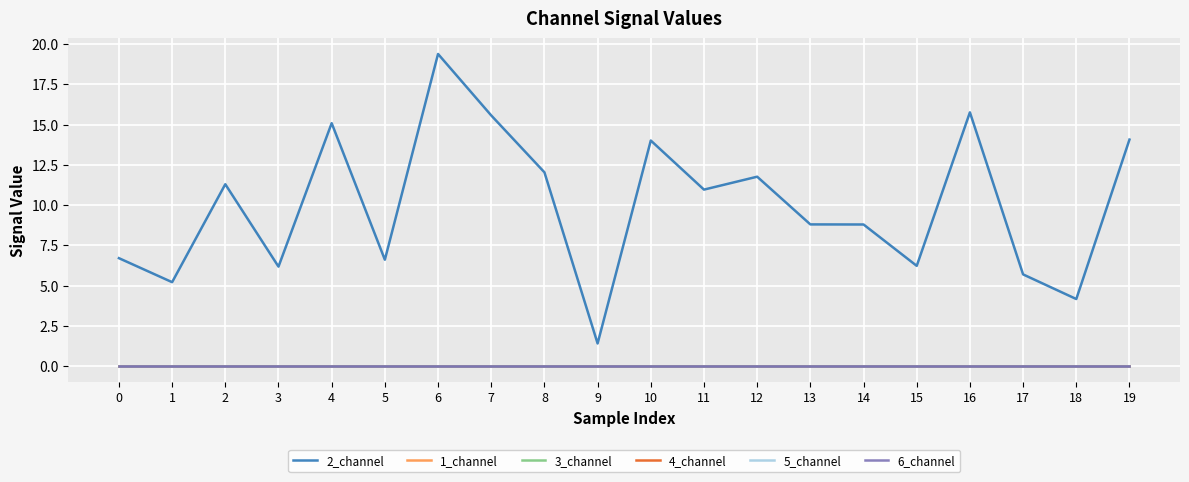

How many interior local valleys does the 2_channel series have?

7